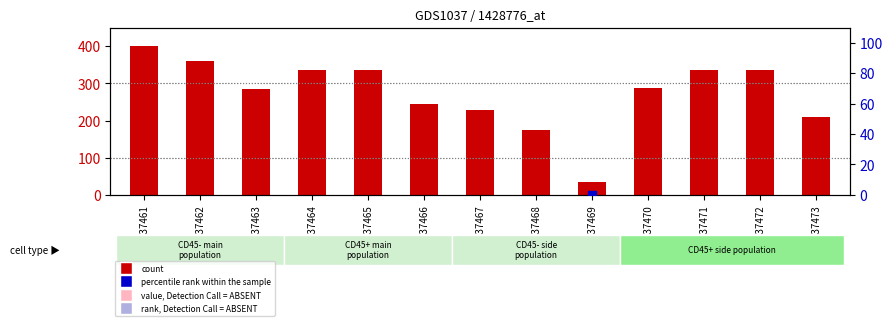

Which series reaches the maximum Y coordinate?

count